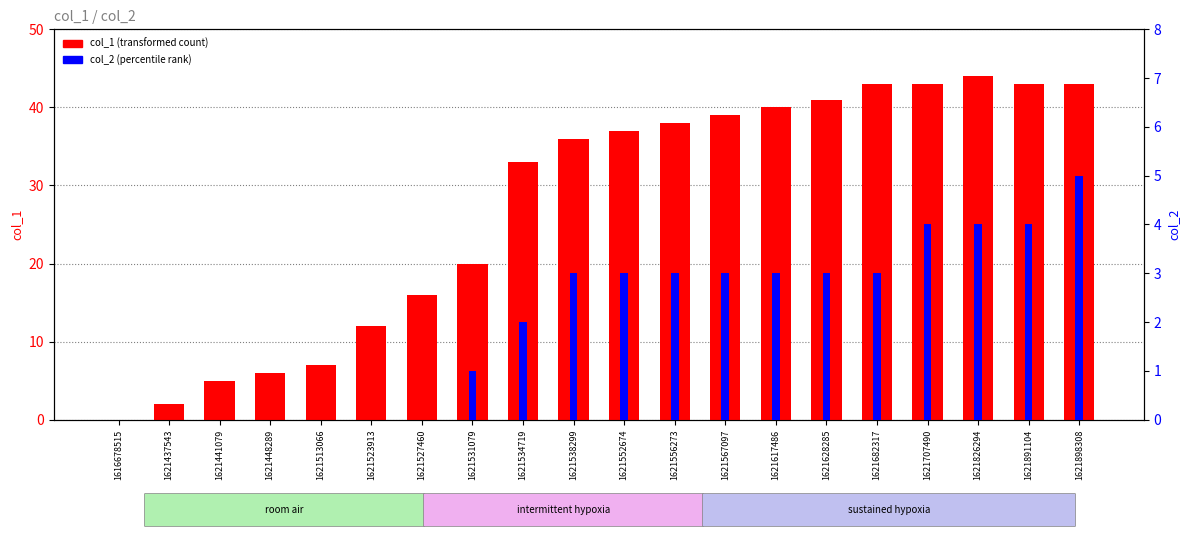

List the labels in order of col_2 value, smallest first.

1616678515, 1621437543, 1621441079, 1621448289, 1621513066, 1621523913, 1621527460, 1621531079, 1621534719, 1621538299, 1621552674, 1621556273, 1621567097, 1621617486, 1621628285, 1621682317, 1621707490, 1621826294, 1621891104, 1621898308